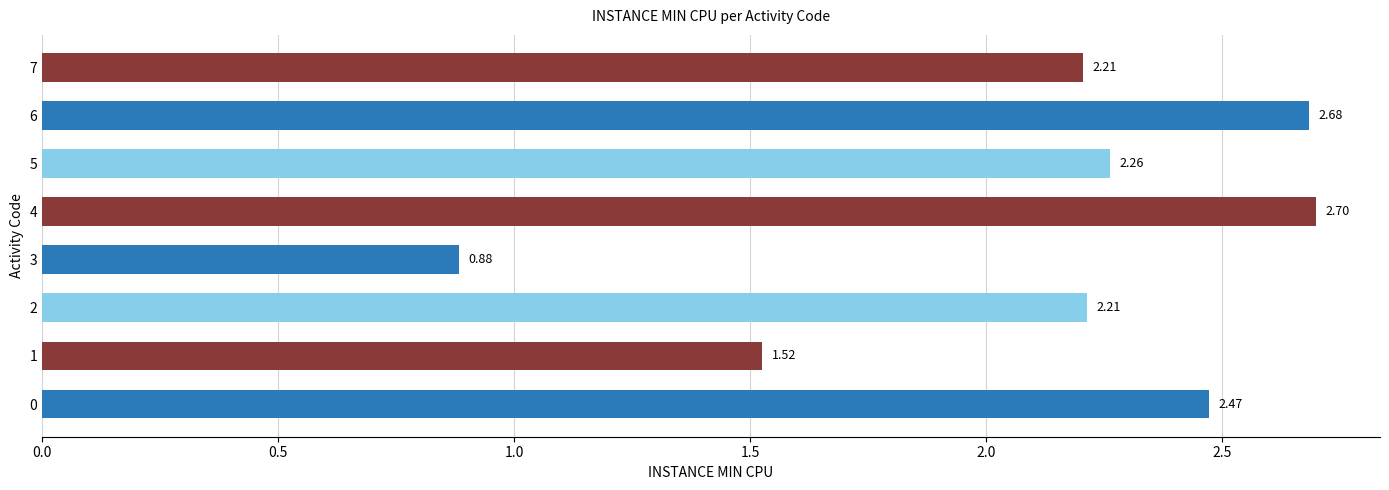

What is the average value?

2.1